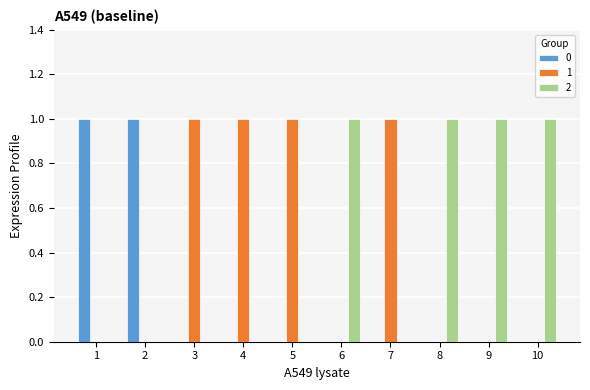

The value of 2 at 7 is 0. True or false?

True